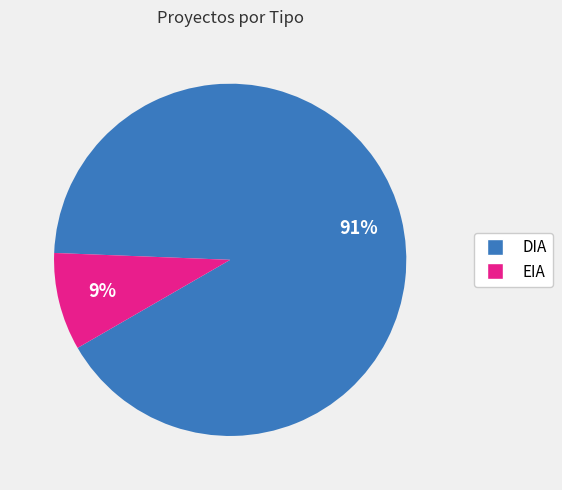

Count the number of slices in the pie.

2